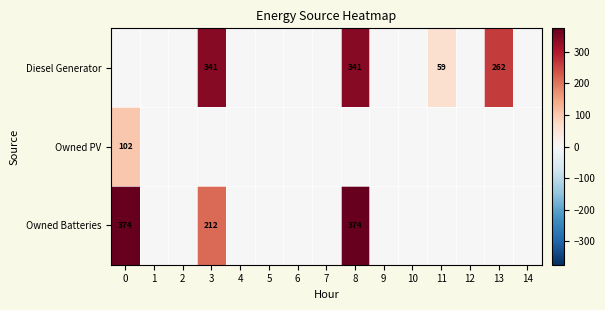

What is the difference between the highest and lowest values at 11?

59